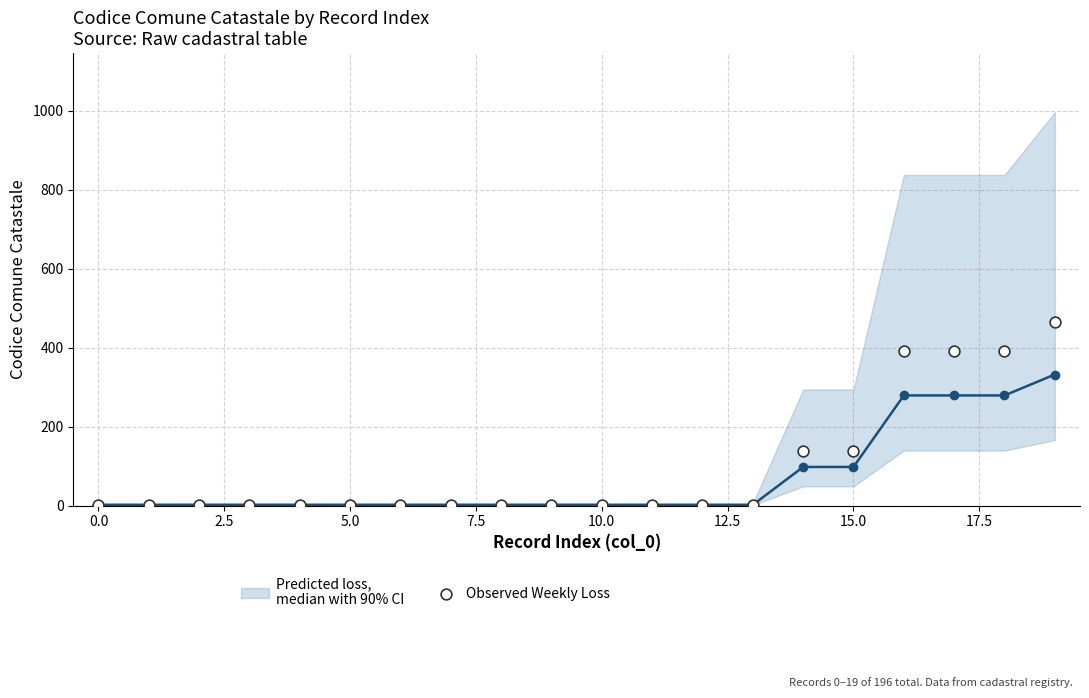

What is the total value across all series at 10?

4.8